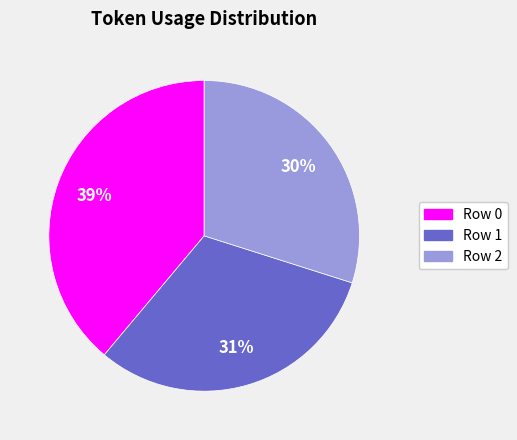

Count the number of slices in the pie.

3